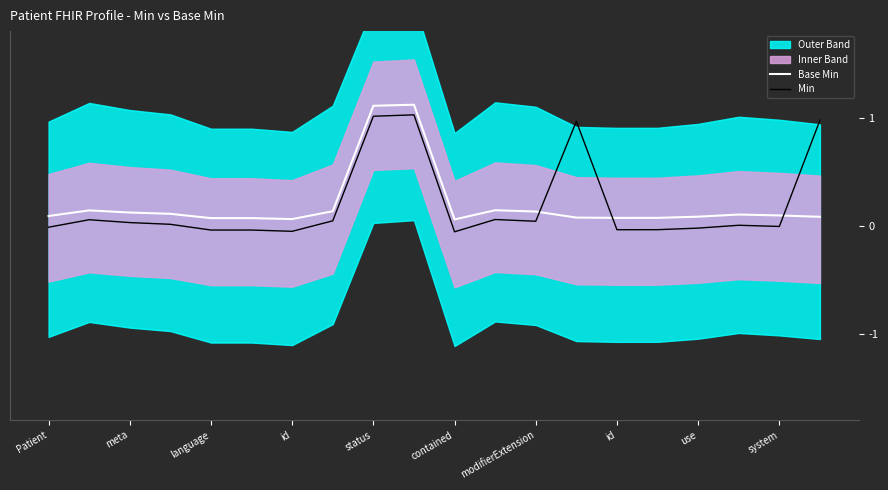

How many interior local peaks does the Min series have?

5